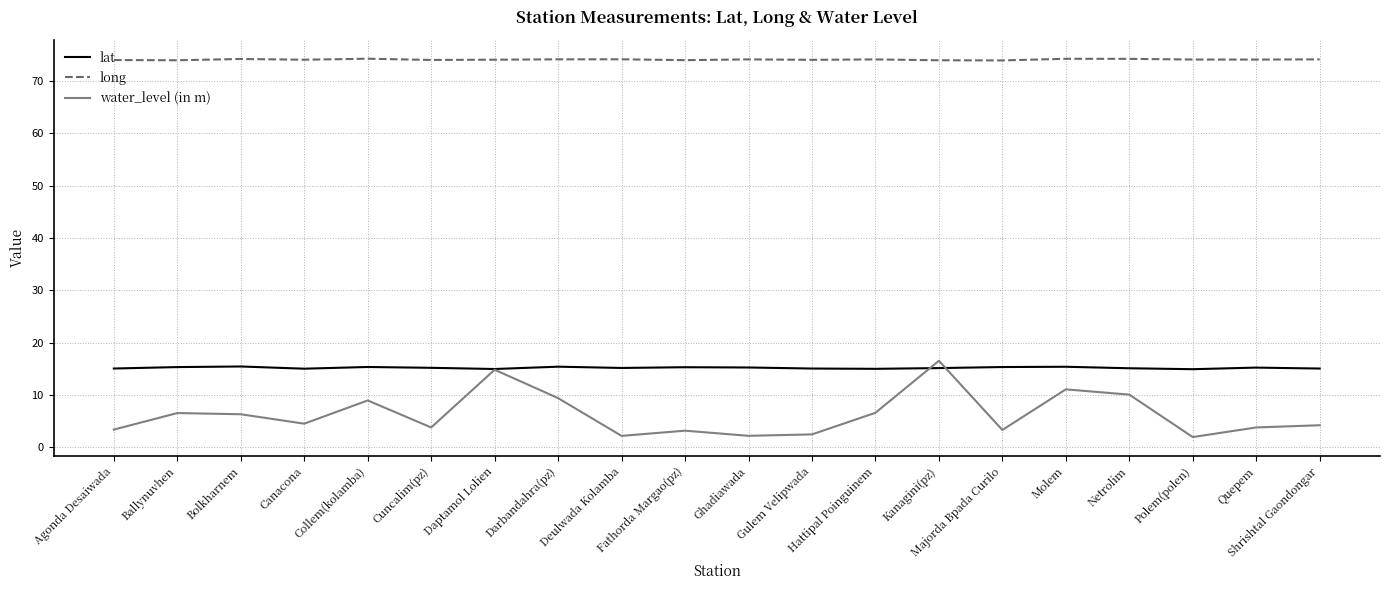

True or false: water_level (in m) and long intersect in this chart.

False